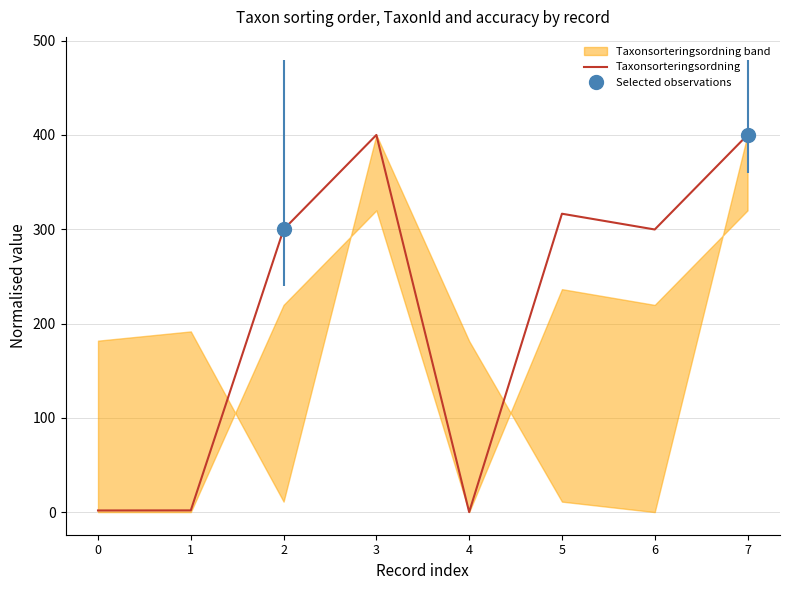

Between 3 and 1, which is larger?

3